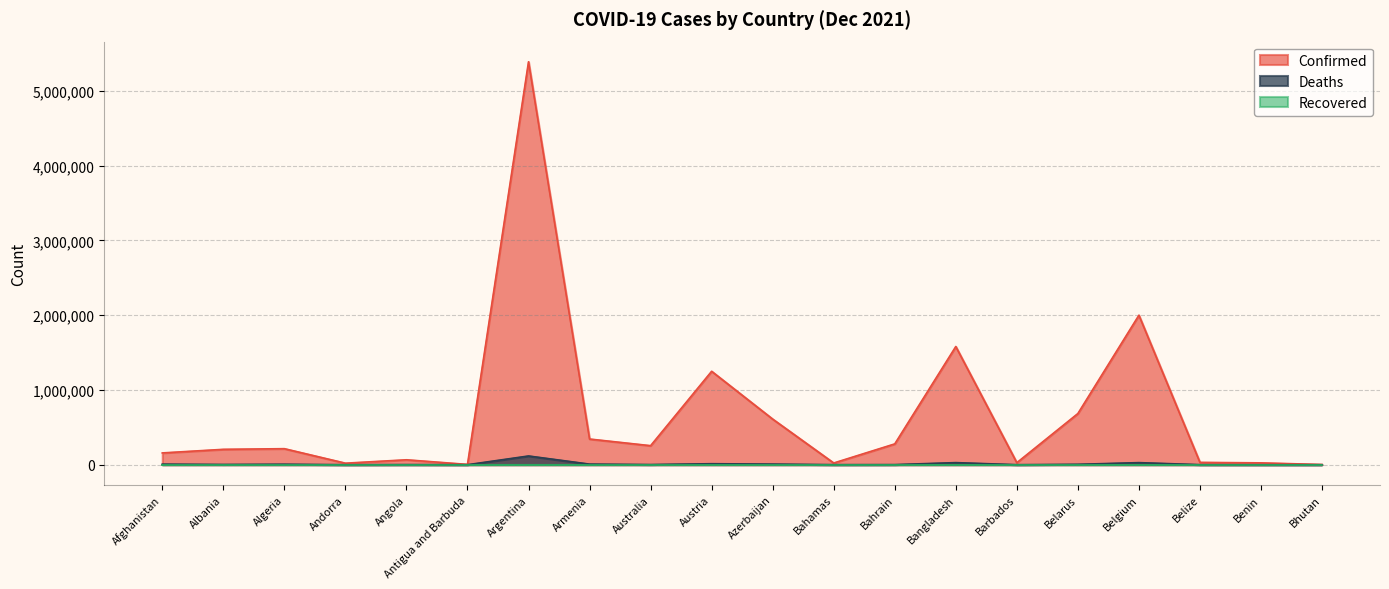

What is the greatest value displayed?

5389707